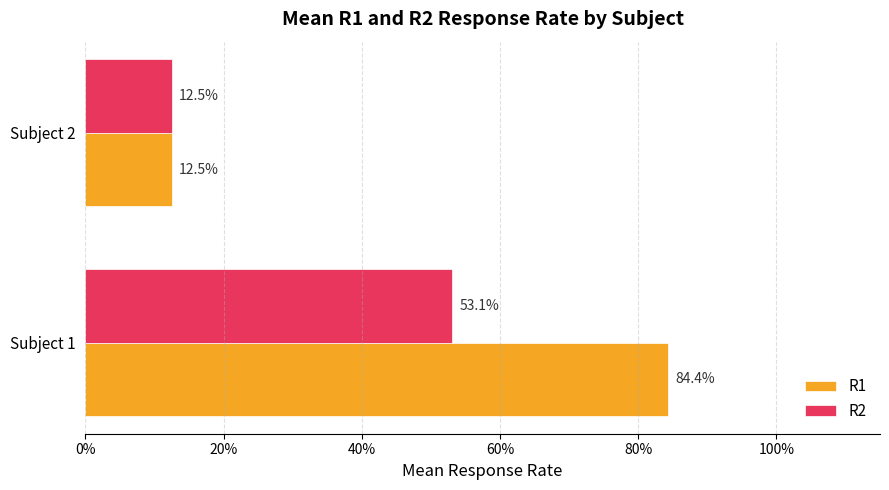

How many R2 values are between 0 and 1?

2